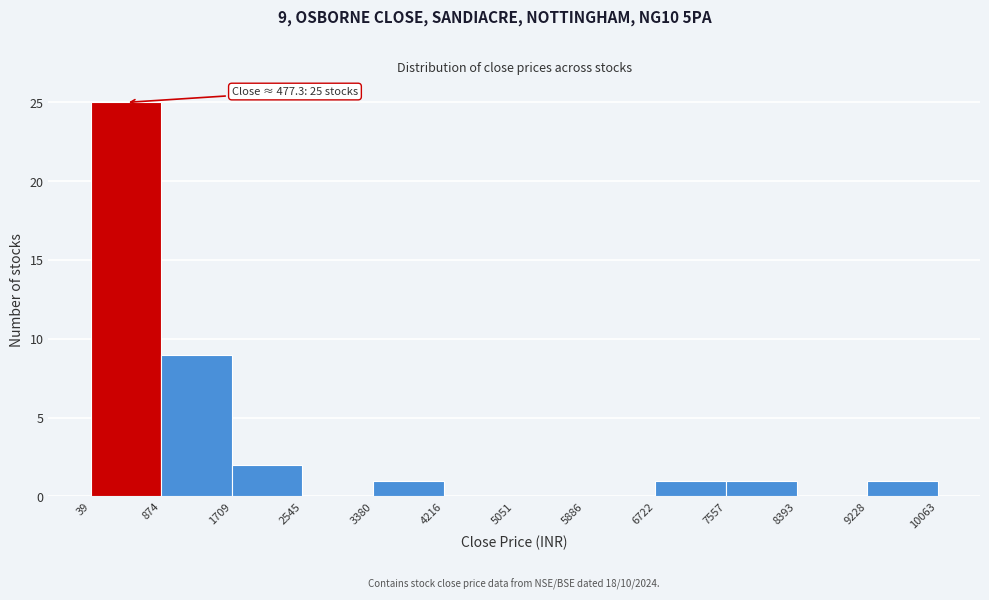

Over which range of the x-axis is the bar tallest?

39 to 874